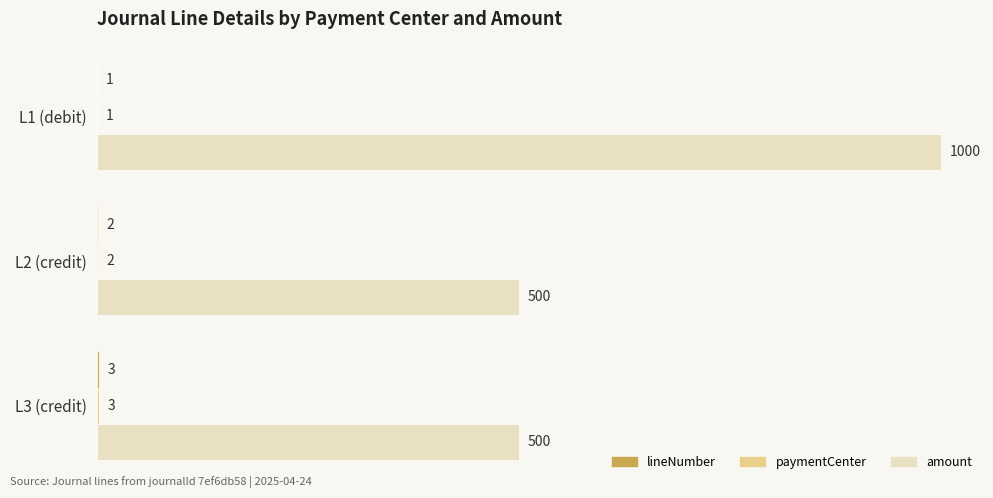

Read the amount value at L2 (credit).

500